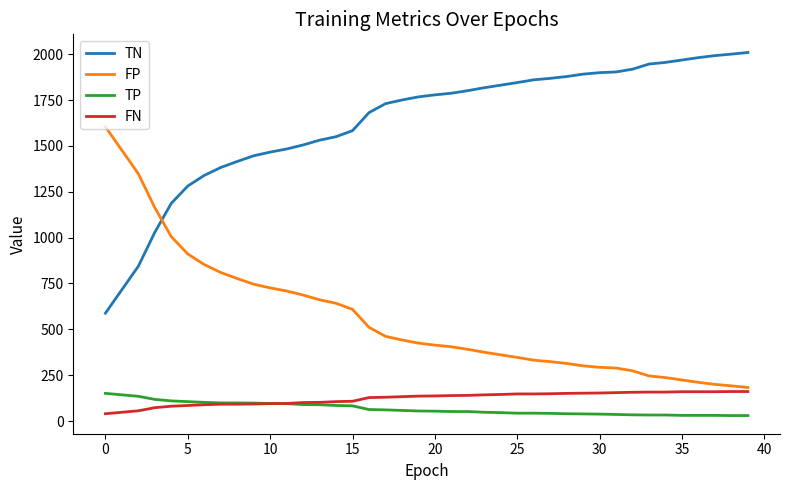

True or false: FP and TP cross at least once.

False